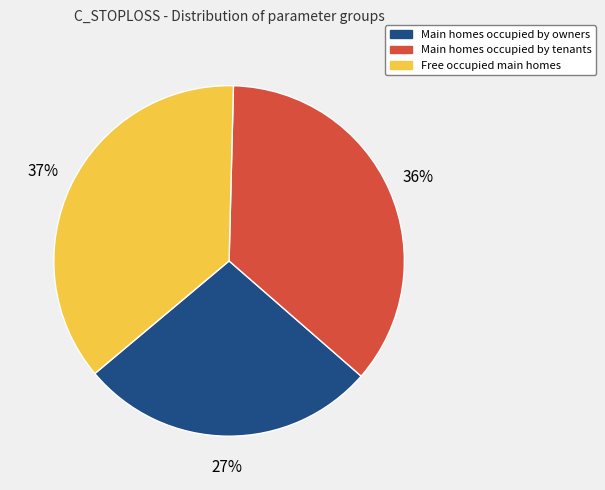

To the nearest percent, what is the average slice percentage?

33%